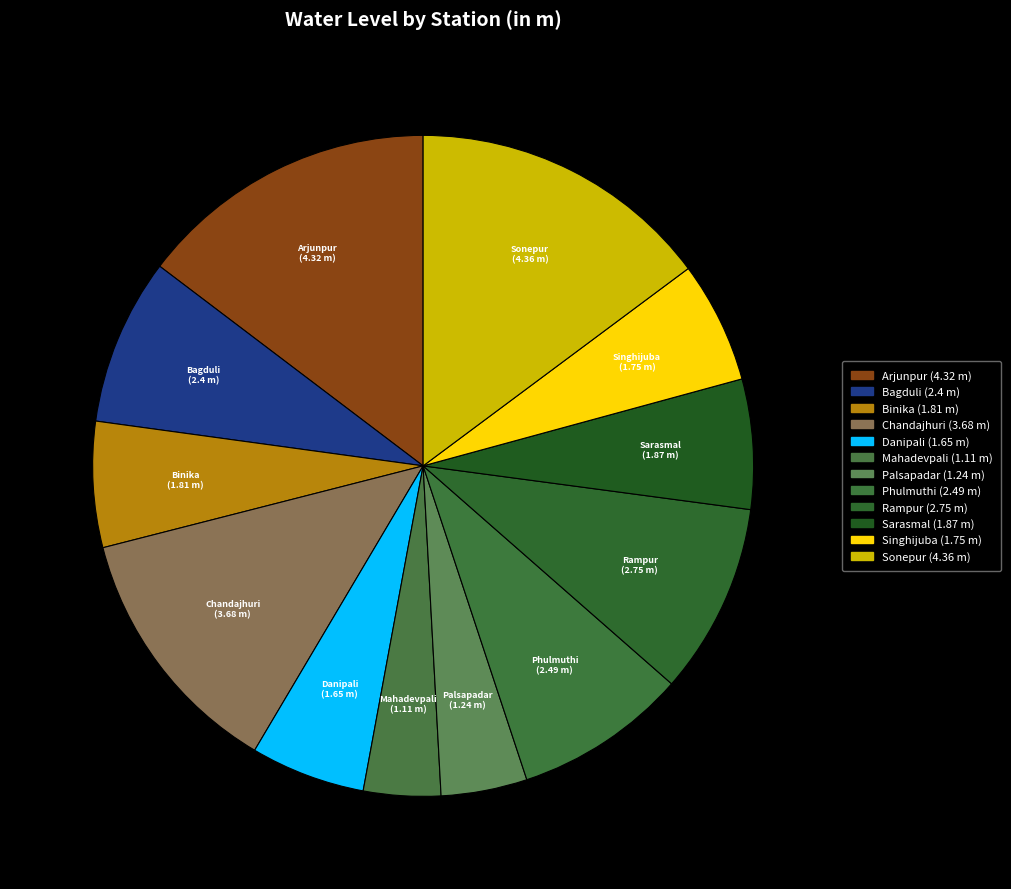

True or false: Mahadevpali accounts for 4% of the total.

True